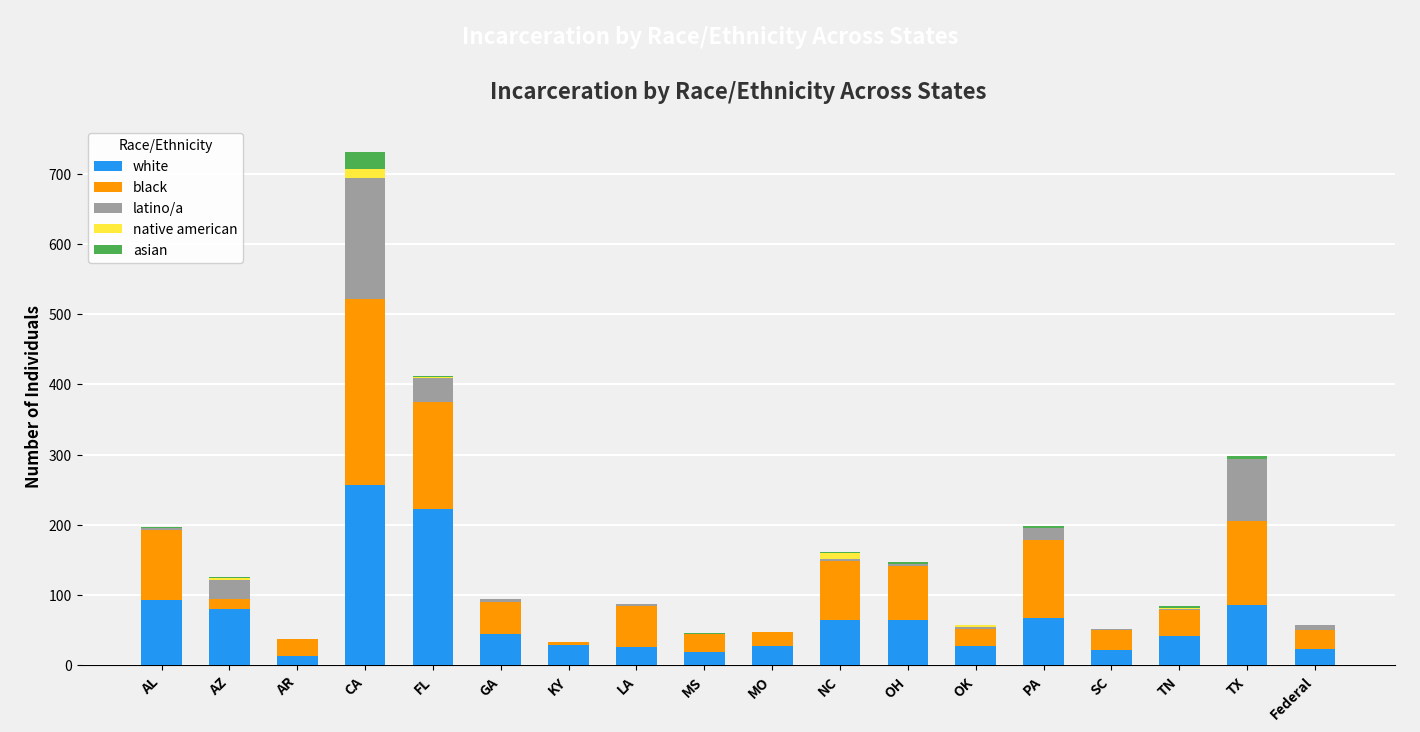

What is the sum of all white values?

1211